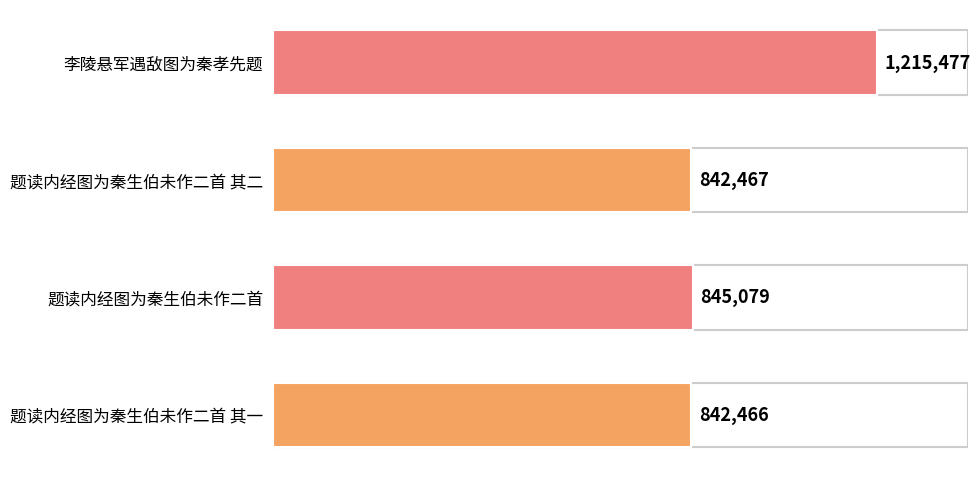

Reading bottom to top, list all the values displayed in this chart.

842466	845079	842467	1215477